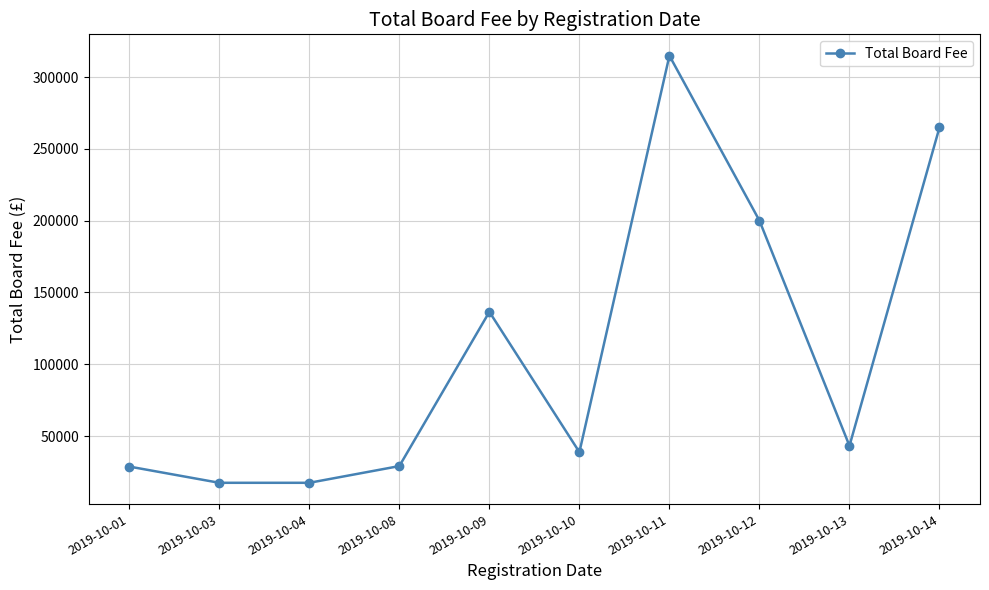

What is the difference between the maximum and minimum values?

297405.9